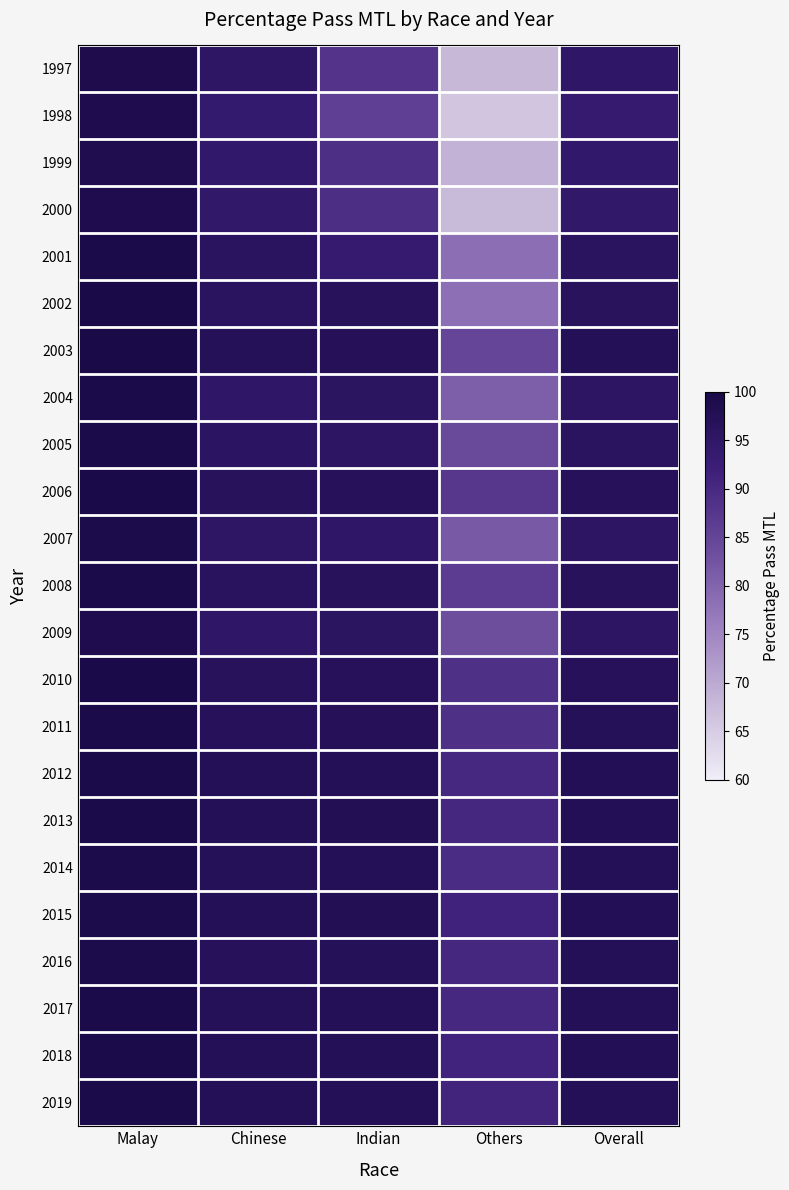

Reading left to right, extract all data points from this chart.

1997: Malay=99.0	Chinese=95.2	Indian=88.1	Others=68.1	Overall=95.0
1998: Malay=98.9	Chinese=93.8	Indian=85.8	Others=66.0	Overall=93.7
1999: Malay=98.6	Chinese=94.5	Indian=89.0	Others=68.9	Overall=94.4
2000: Malay=98.8	Chinese=94.6	Indian=89.2	Others=67.7	Overall=94.6
2001: Malay=99.5	Chinese=96.1	Indian=93.5	Others=78.5	Overall=96.2
2002: Malay=99.7	Chinese=96.2	Indian=96.7	Others=78.3	Overall=96.5
2003: Malay=99.9	Chinese=97.2	Indian=97.1	Others=84.7	Overall=97.4
2004: Malay=99.5	Chinese=95.1	Indian=96.0	Others=80.8	Overall=95.5
2005: Malay=99.4	Chinese=95.9	Indian=95.4	Others=84.1	Overall=96.1
2006: Malay=99.6	Chinese=96.7	Indian=97.0	Others=87.4	Overall=97.0
2007: Malay=99.1	Chinese=95.3	Indian=95.1	Others=81.6	Overall=95.6
2008: Malay=99.4	Chinese=96.4	Indian=96.6	Others=86.5	Overall=96.7
2009: Malay=98.9	Chinese=95.0	Indian=96.0	Others=83.4	Overall=95.5
2010: Malay=99.6	Chinese=96.6	Indian=97.0	Others=88.7	Overall=97.0
2011: Malay=99.5	Chinese=96.9	Indian=97.1	Others=88.6	Overall=97.2
2012: Malay=99.5	Chinese=97.5	Indian=97.5	Others=90.3	Overall=97.7
2013: Malay=99.5	Chinese=97.5	Indian=97.9	Others=90.4	Overall=97.8
2014: Malay=99.1	Chinese=97.2	Indian=97.5	Others=89.5	Overall=97.5
2015: Malay=99.2	Chinese=97.5	Indian=97.9	Others=91.4	Overall=97.8
2016: Malay=99.2	Chinese=97.0	Indian=97.3	Others=90.4	Overall=97.4
2017: Malay=99.3	Chinese=97.2	Indian=97.4	Others=90.2	Overall=97.5
2018: Malay=99.5	Chinese=97.6	Indian=97.5	Others=91.2	Overall=97.8
2019: Malay=99.3	Chinese=97.4	Indian=97.5	Others=91.0	Overall=97.6